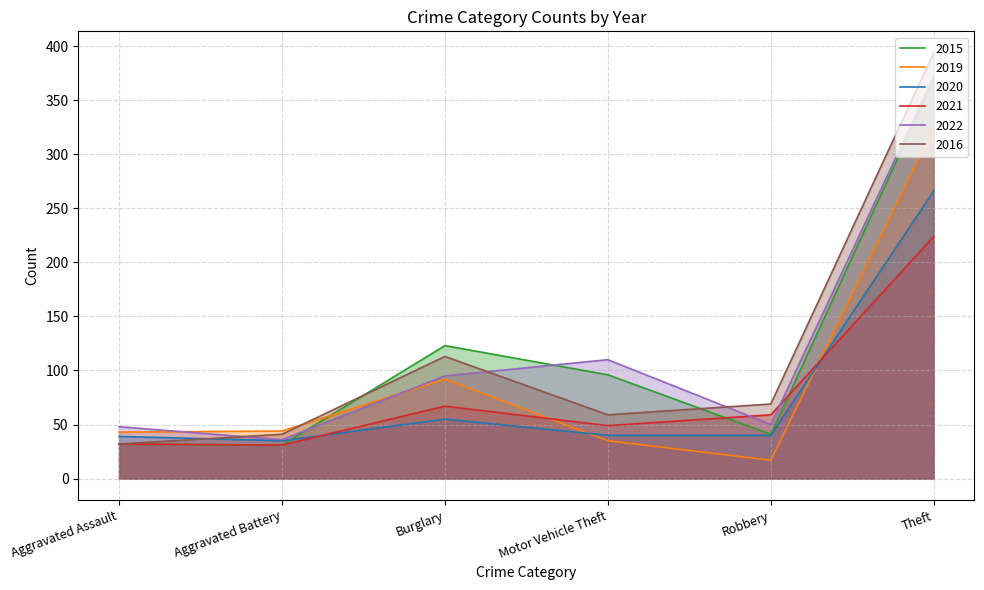

What is the average value of the 2016 series?

118